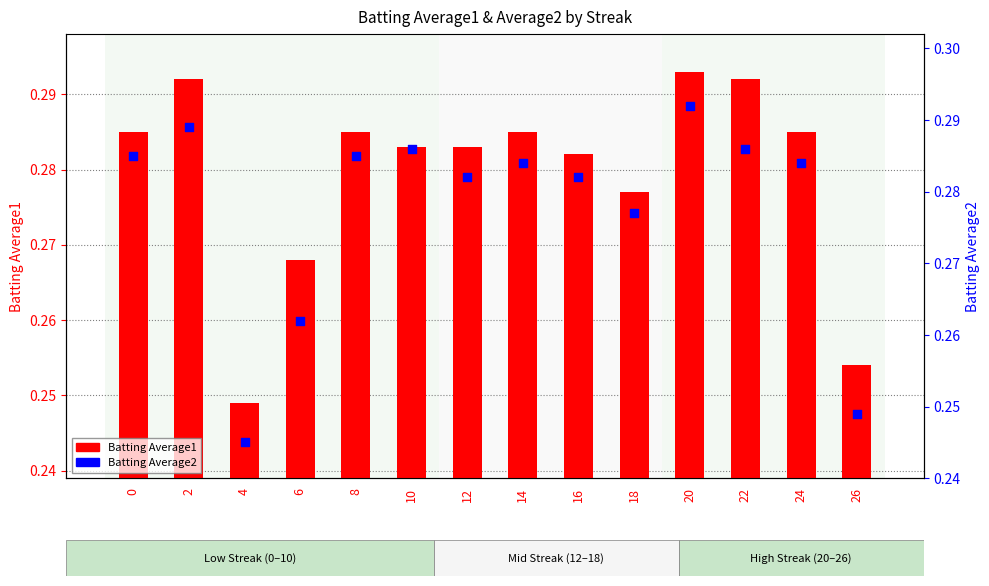

Which series has the largest Y range (max minus min)?

Batting Average2